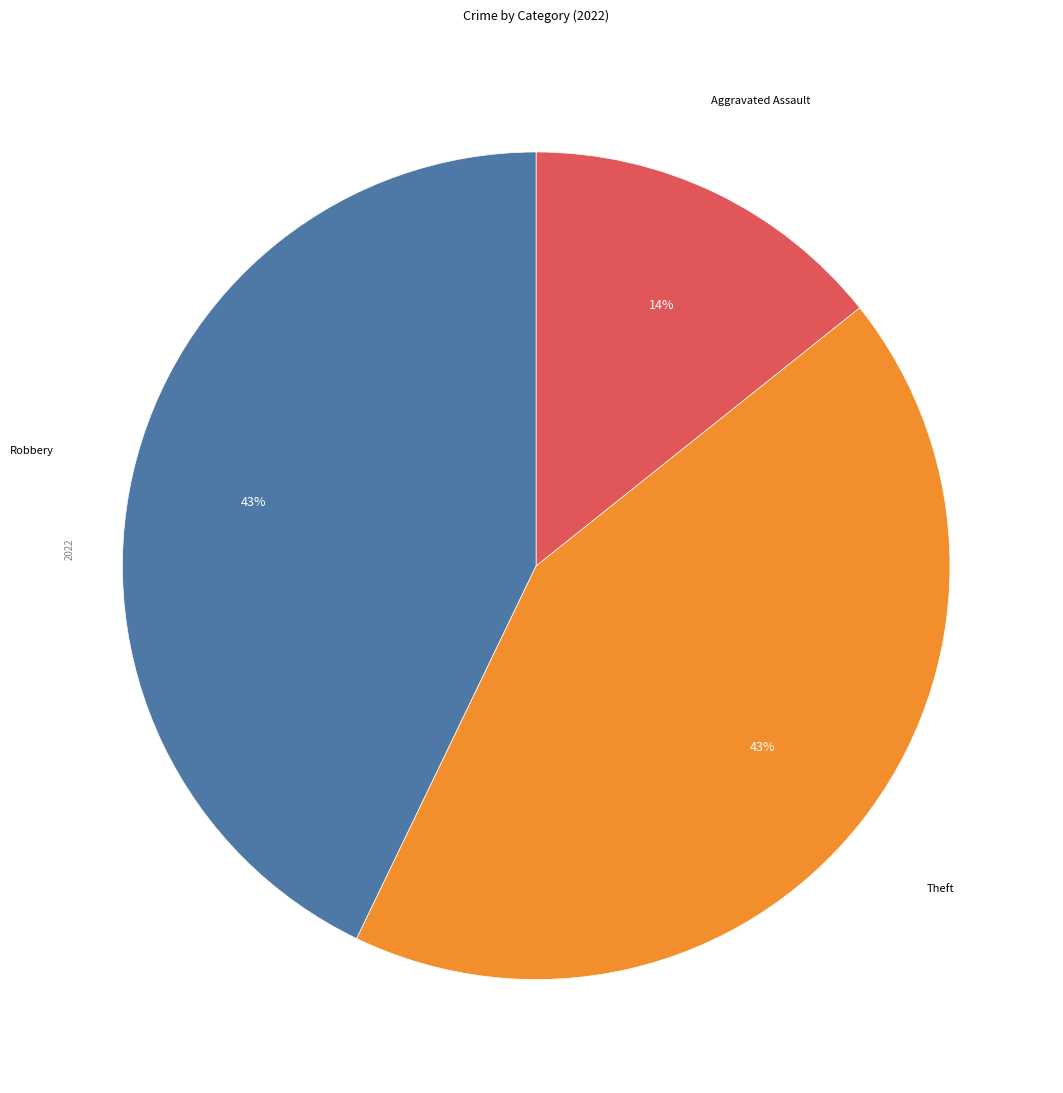

Does any single category account for the majority?

No